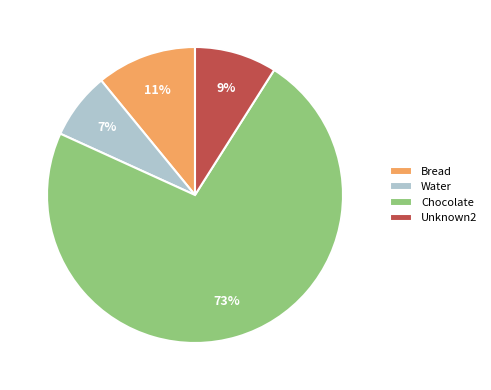

Between Chocolate and Unknown2, which is larger?

Chocolate